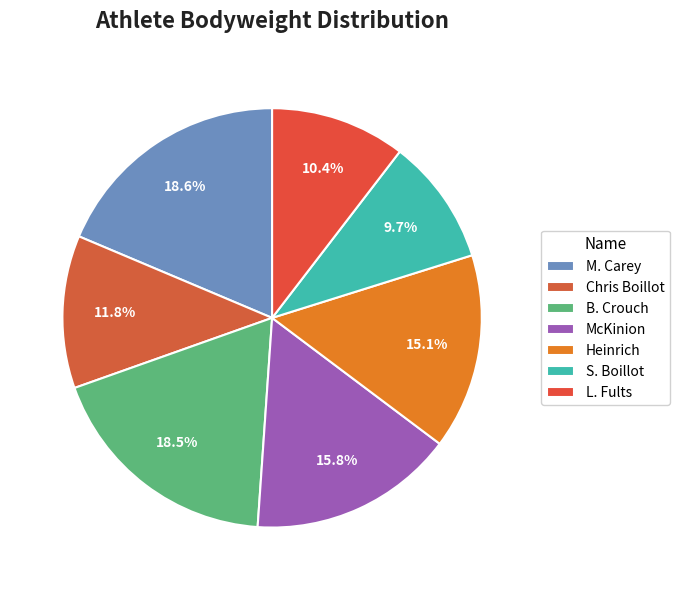

Does B. Crouch represent more than half of the total?

No